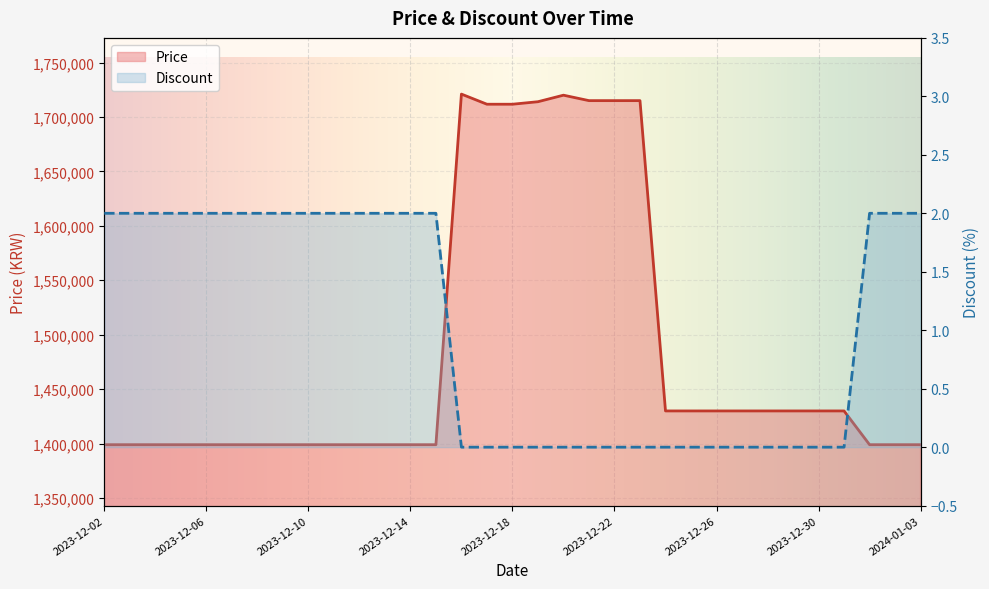

At which label is Price closest to 1560000?

2023-12-24